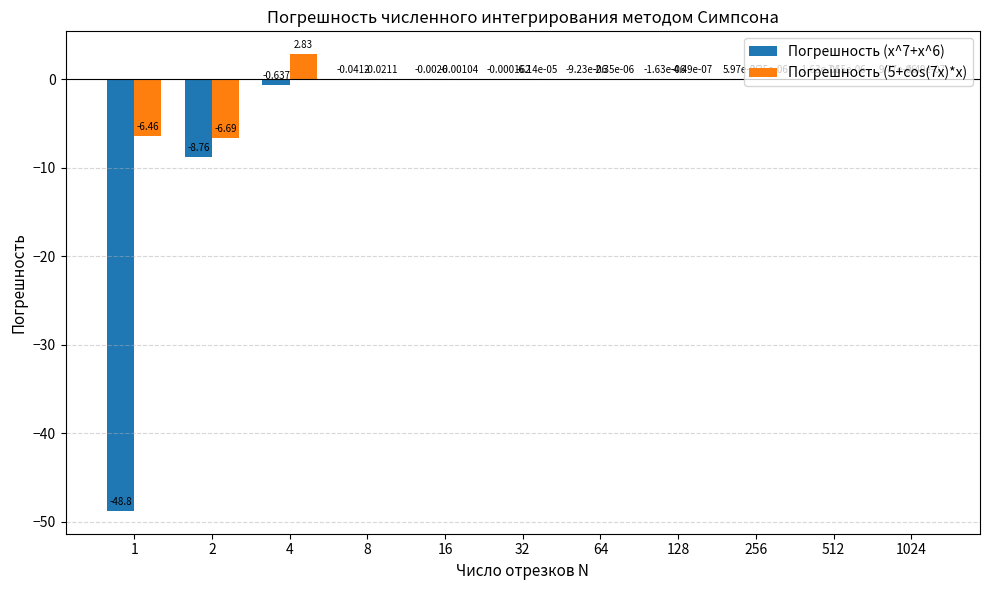

Is the value of Погрешность (5+cos(7x)*x) at 8 greater than the value of Погрешность (x^7+x^6) at 256?

No